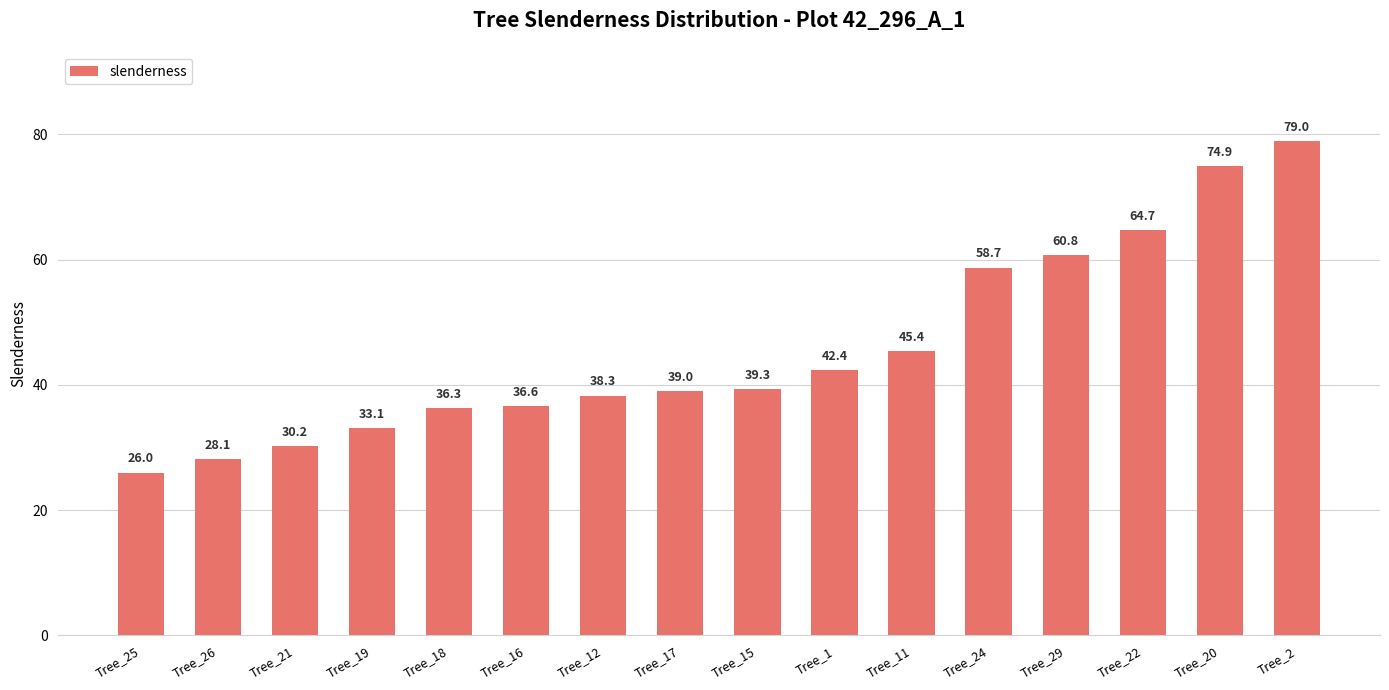

List the labels in order of value, smallest first.

Tree_25, Tree_26, Tree_21, Tree_19, Tree_18, Tree_16, Tree_12, Tree_17, Tree_15, Tree_1, Tree_11, Tree_24, Tree_29, Tree_22, Tree_20, Tree_2